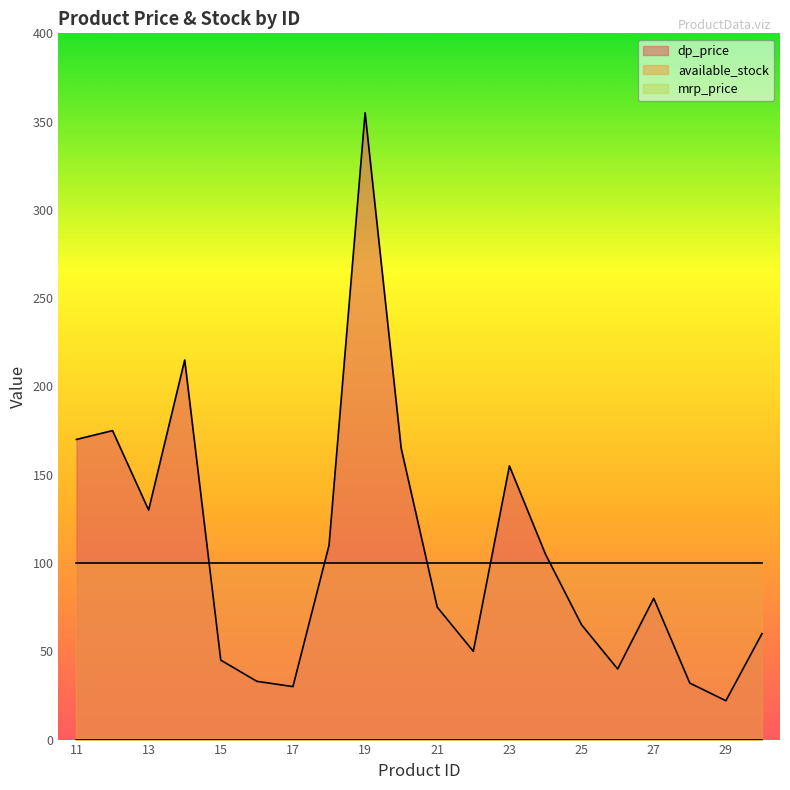

True or false: mrp_price and available_stock cross at least once.

False